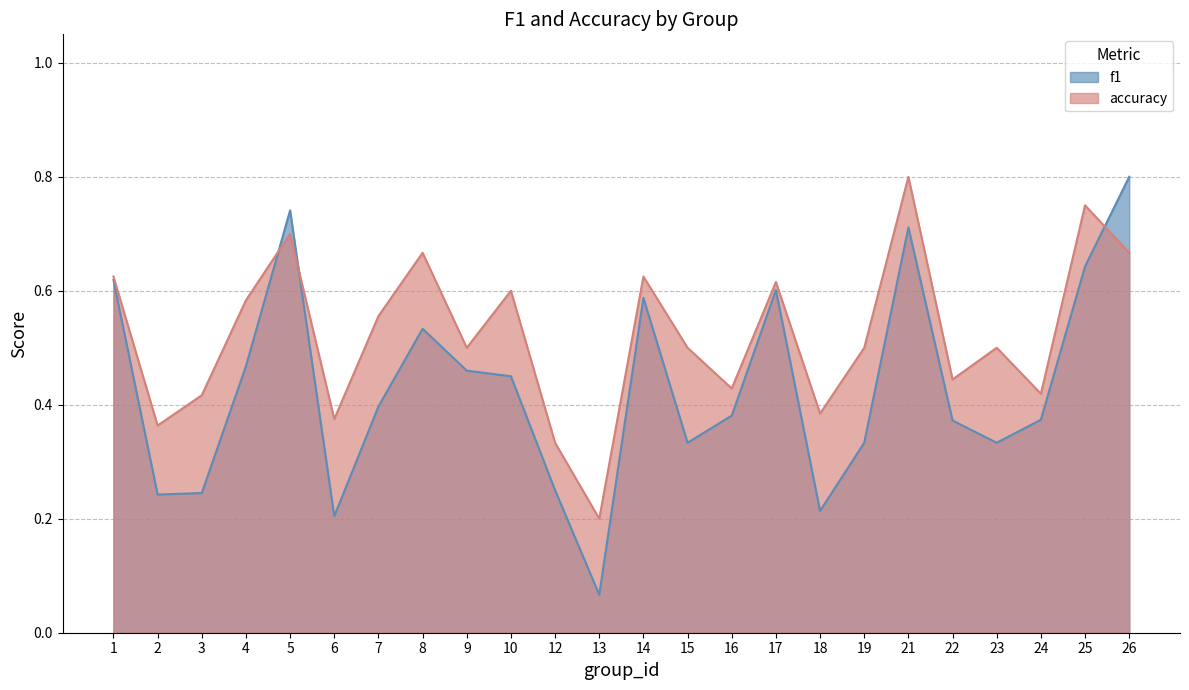

Is the value of f1 at 8 greater than the value of accuracy at 8?

No